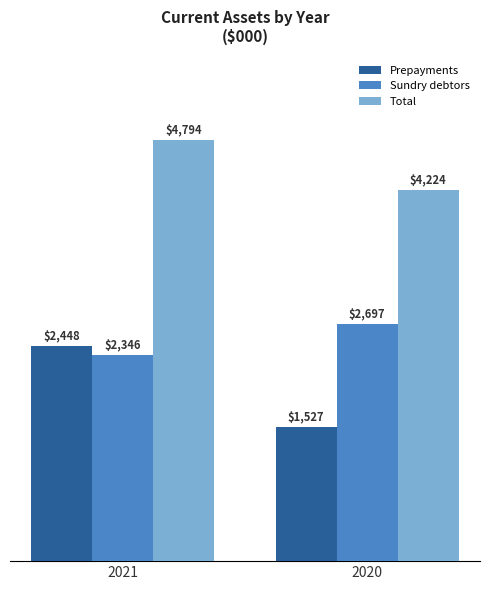

Rank the series by their average value, from lowest to highest.

Prepayments, Sundry debtors, Total